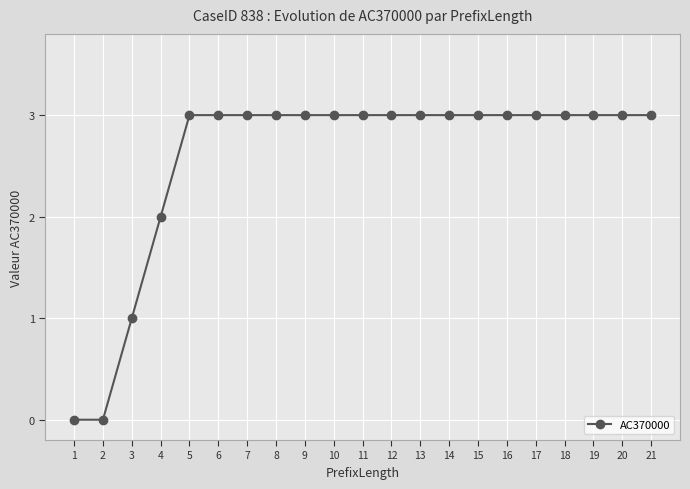

The value at 17 is 5. True or false?

False